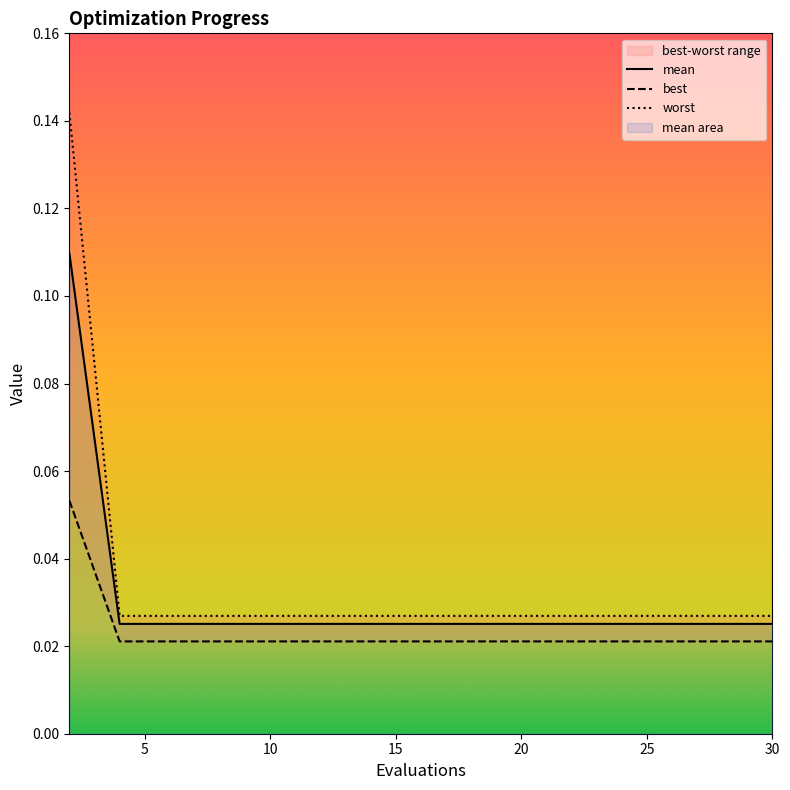

What is the sum of the mean values at 2 and 8?

0.2